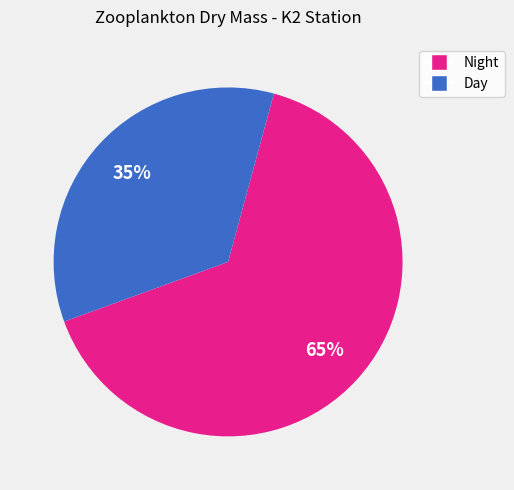

To the nearest percent, what is the average slice percentage?

50%